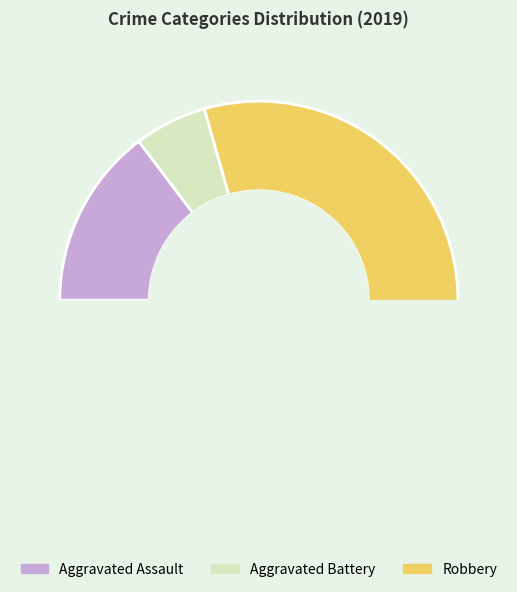

To the nearest percent, what is the average slice percentage?

33%